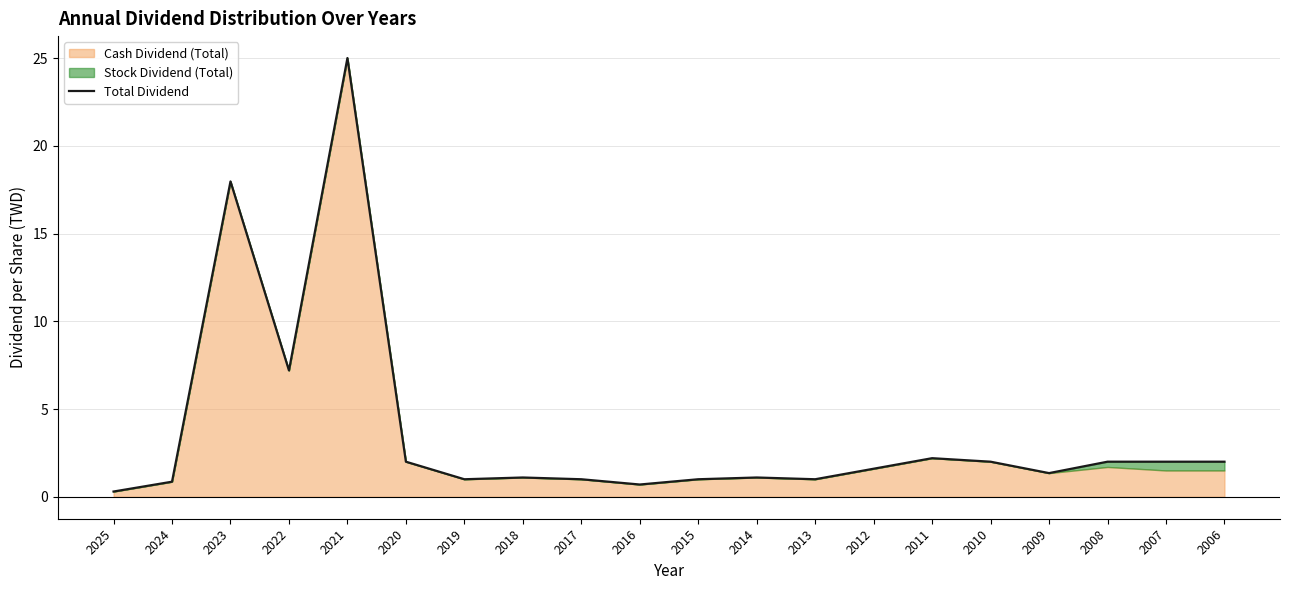

Where does the data first go above 1?

2023